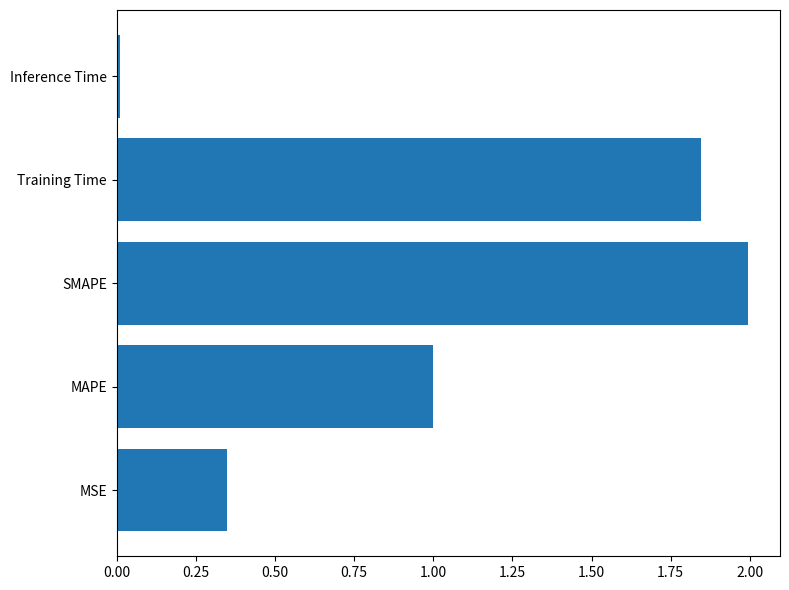

The value at SMAPE is 1.0. True or false?

False